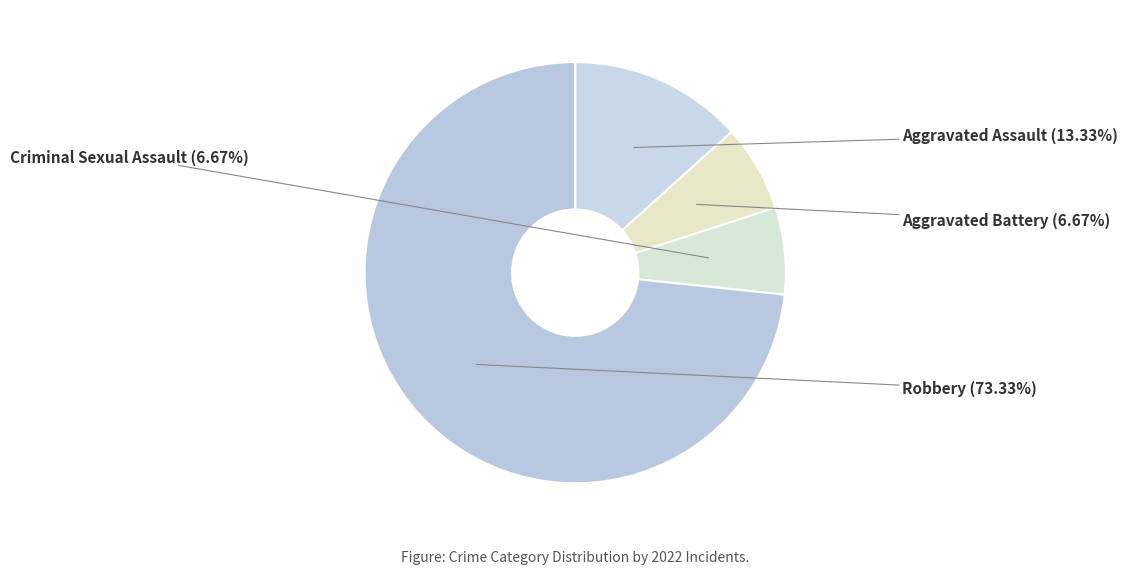

To the nearest percent, what is the combined percentage of Robbery and Aggravated Assault?

87%